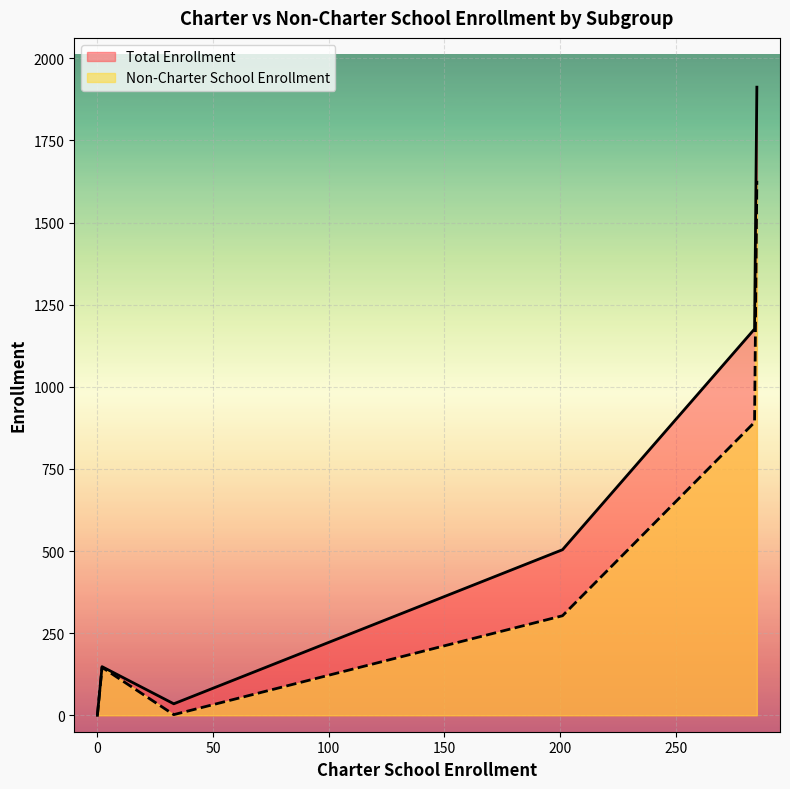

The Total Enrollment series shows 35 at 33. True or false?

True